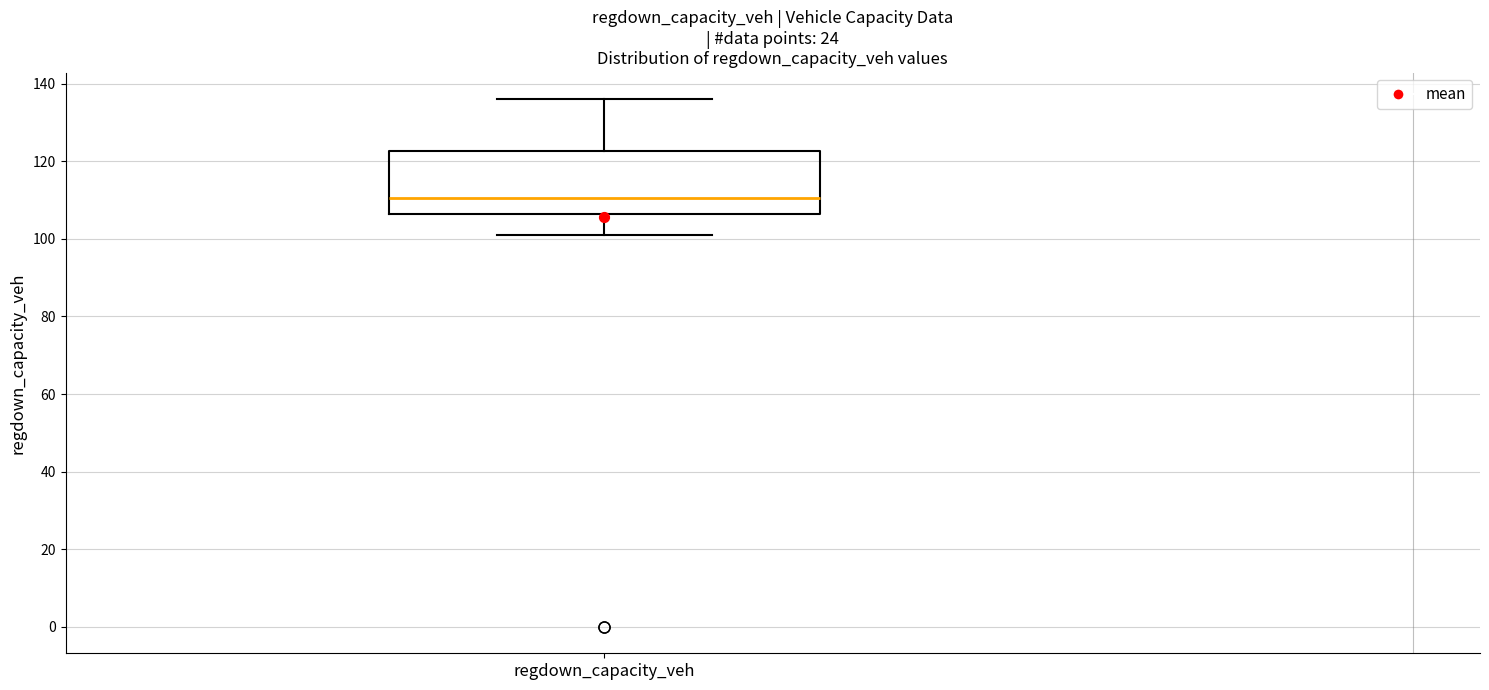

Read this box plot against the y-axis: the position of the median line, the range covered by the box, and the ends of both whiskers. The values are not printed on the chart, so give them approximately, as read against the axis.

median 110, box 106 to 122, whiskers 102 to 136